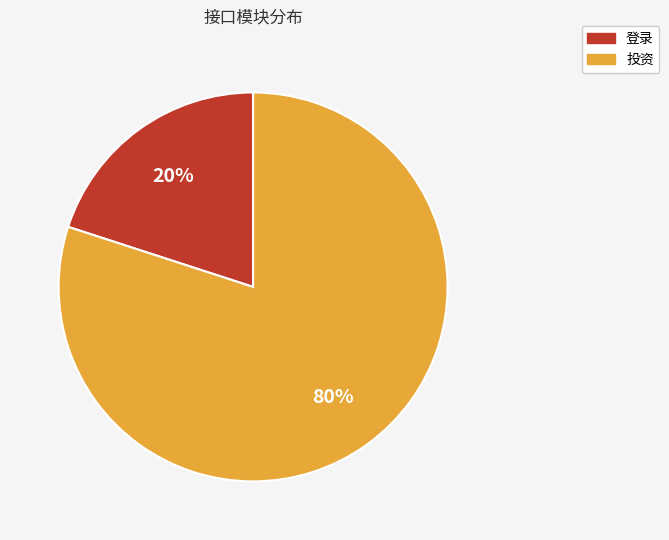

To the nearest percent, what percentage of the pie is 投资?

80%